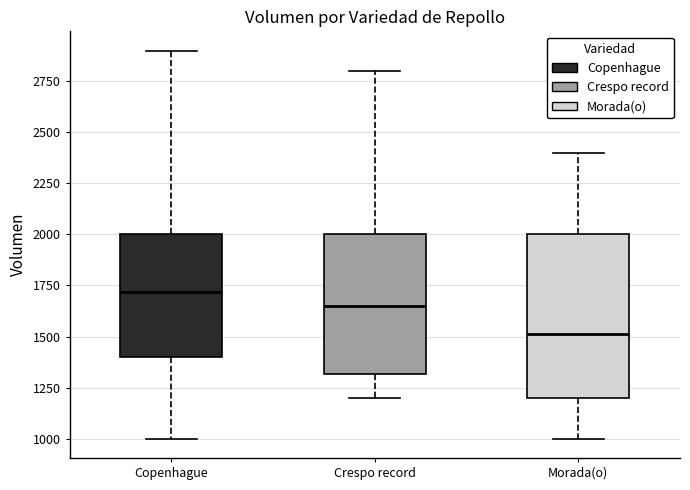

Which box's median line is the lowest?

Morada(o)